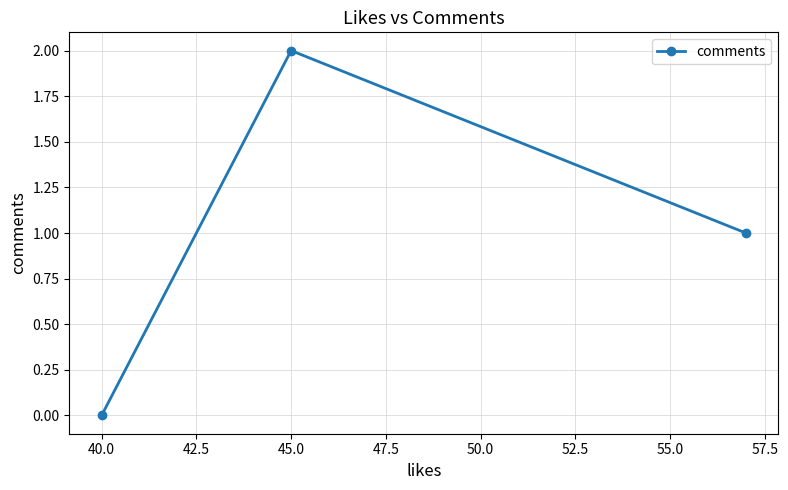

At which label does the data first exceed 1?

45.0